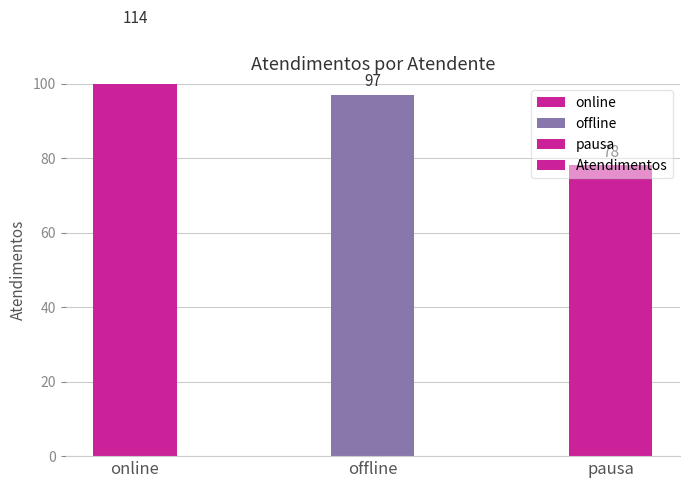

What position from the right is pausa?

1